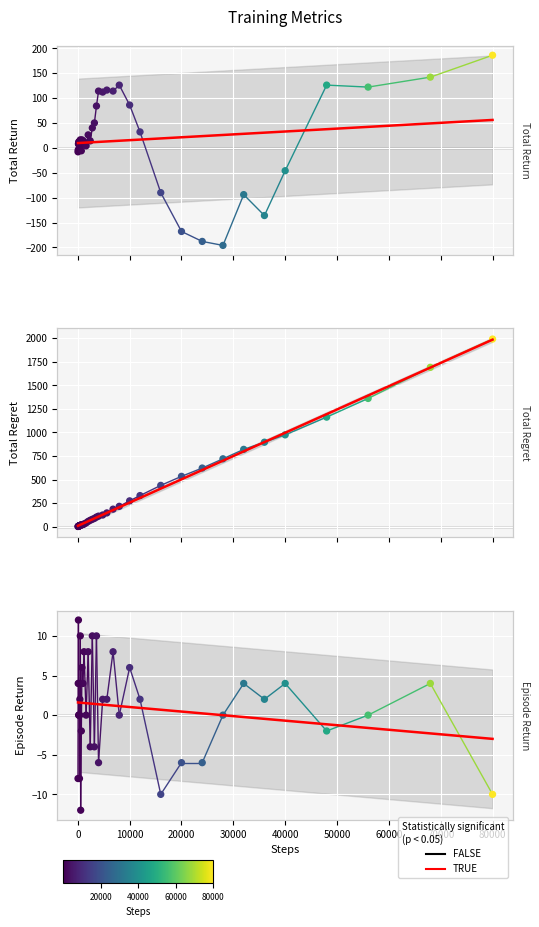

Which series reaches the minimum Y coordinate?

total_return